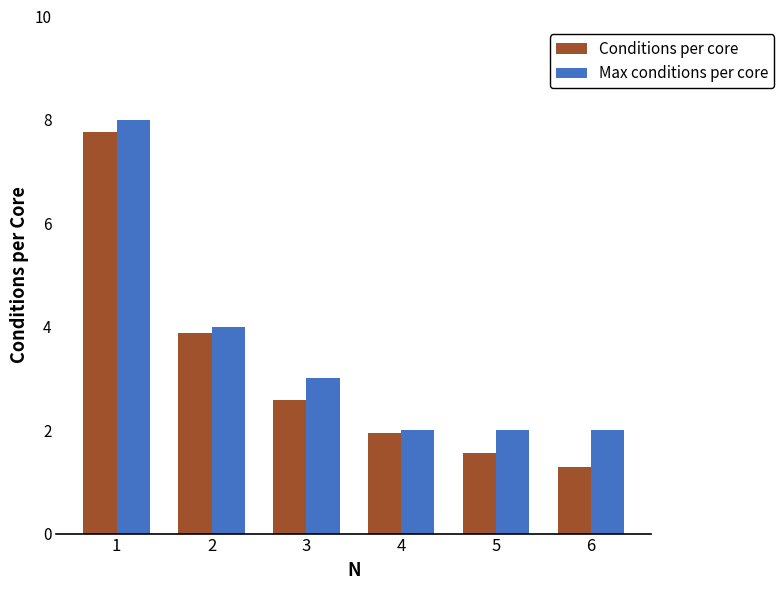

What is the lowest value of the Conditions per core series?

1.3